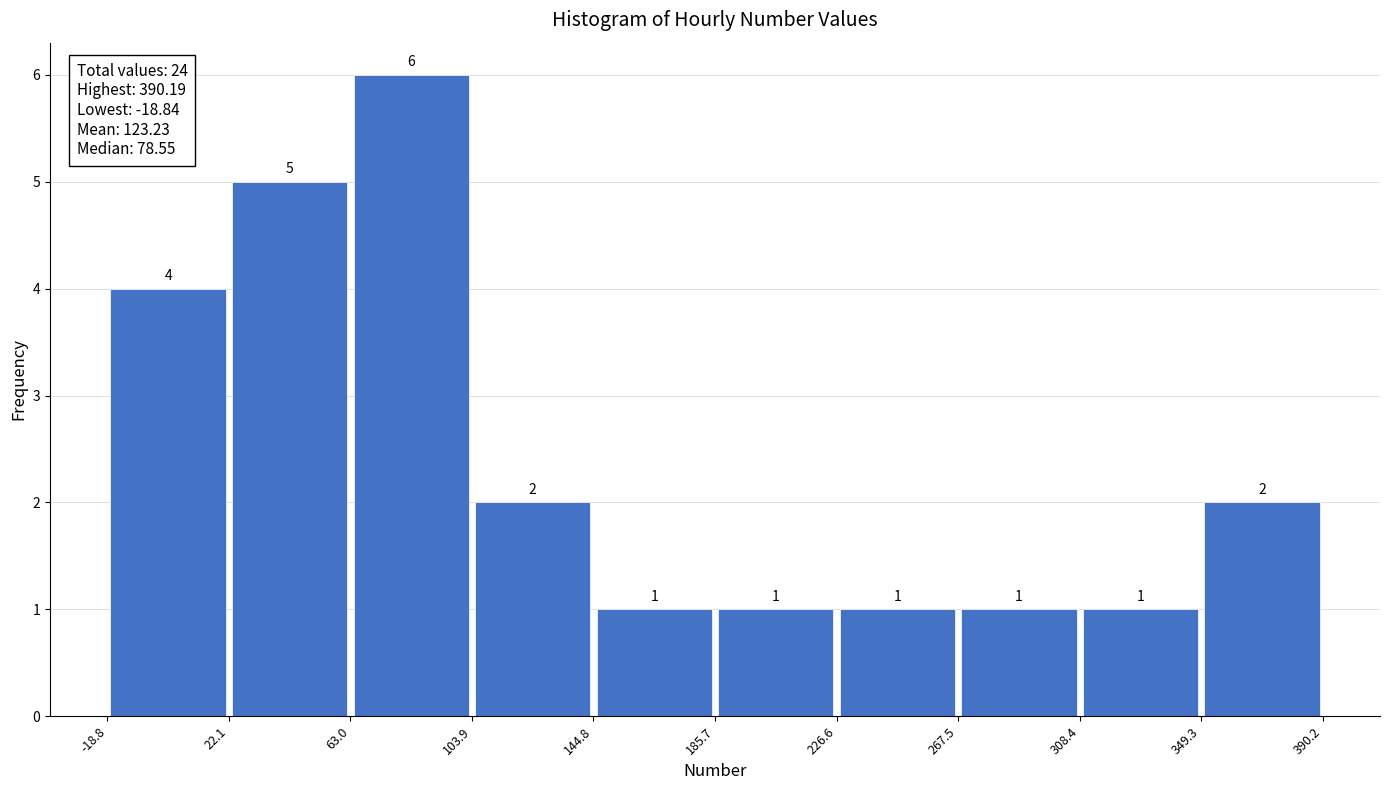

Which range on the x-axis has the tallest bar?

63.0 to 103.9